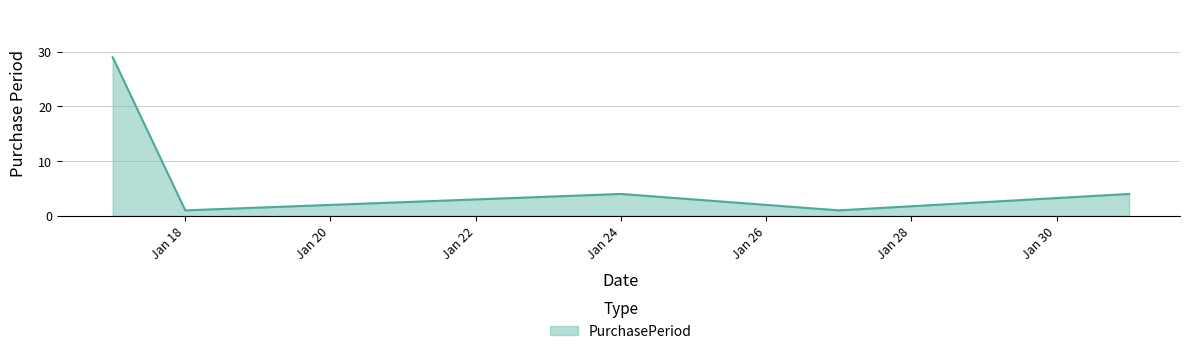

What is the maximum value shown in the chart?

29